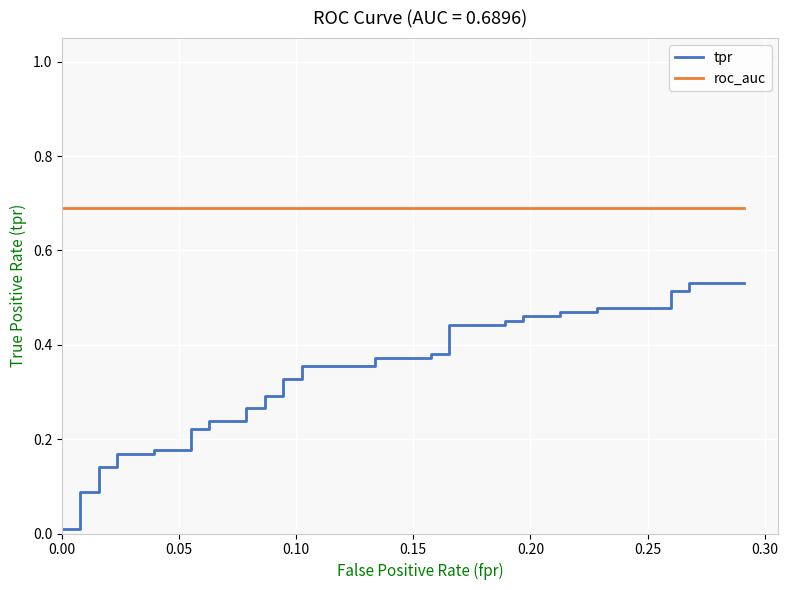

Count the number of categories in the chart.

40